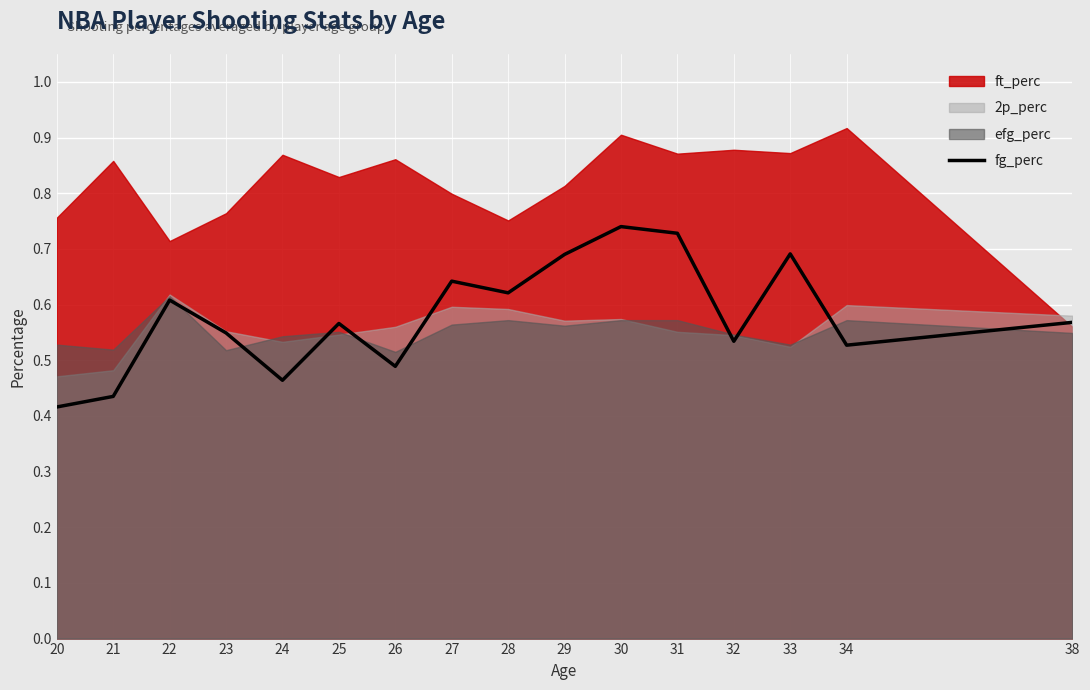

At which label is the value closest to 0?

20